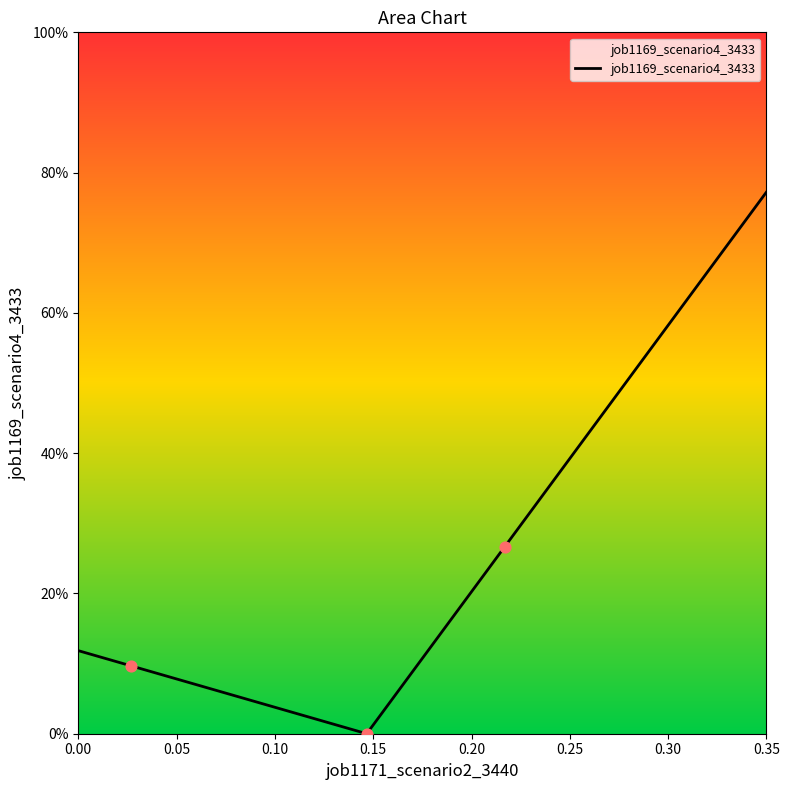

Which has a higher value, 0.02668911886860026 or 0.1466982392703396?

0.02668911886860026